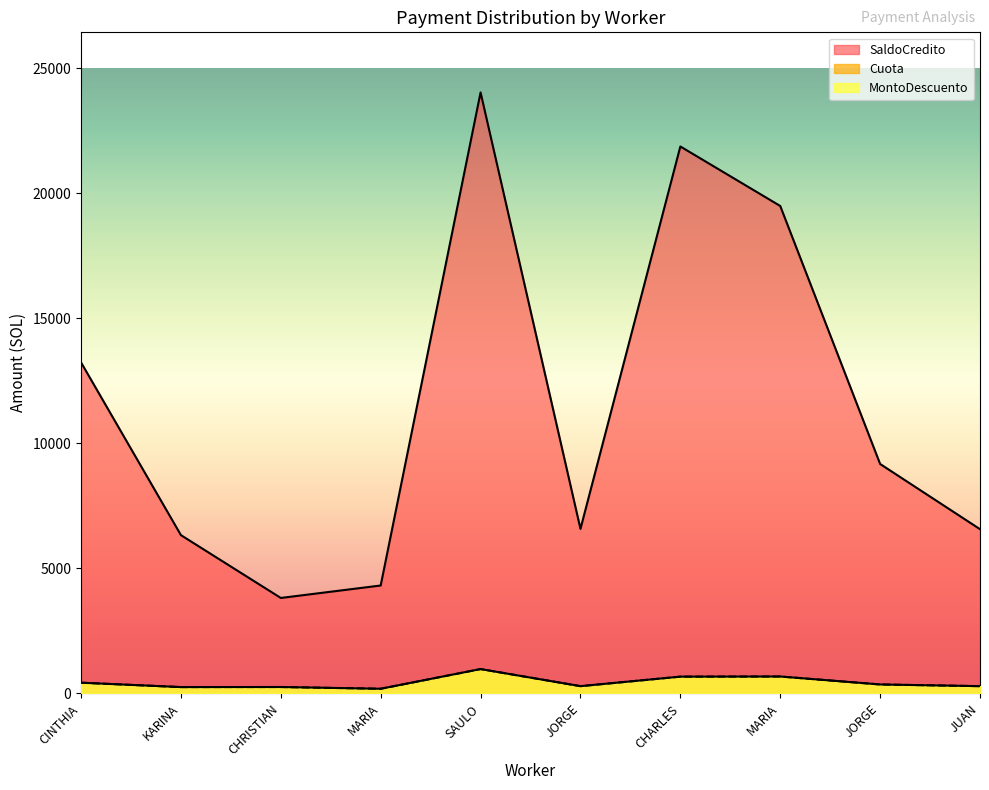

What is the difference between the SaldoCredito values at RIEGA MONTOYA MARIA and GONZALES LLONTOP MARIA?

15181.7